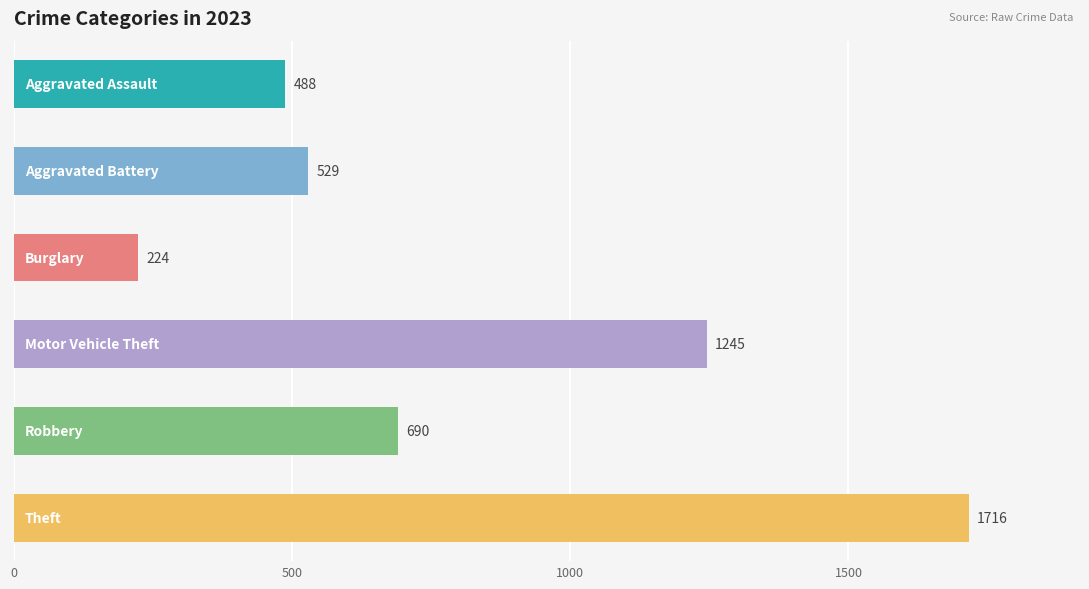

What is the average value?

815